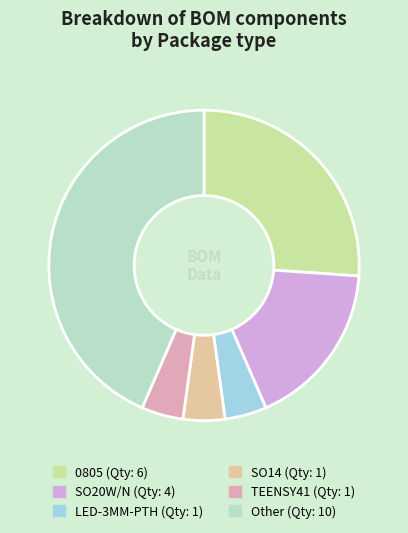

What is the largest slice in the pie chart?

Other